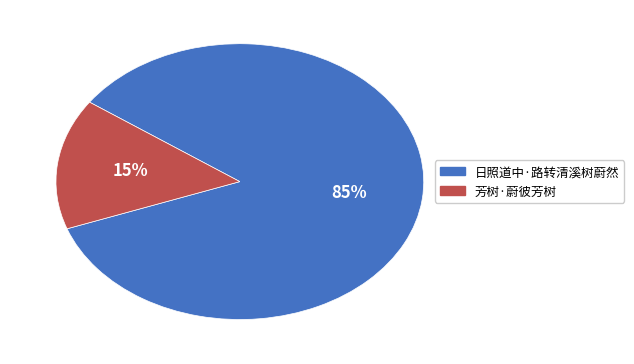

Combined, do 芳树·蔚彼芳树 and 日照道中·路转清溪树蔚然 account for over 50%?

Yes